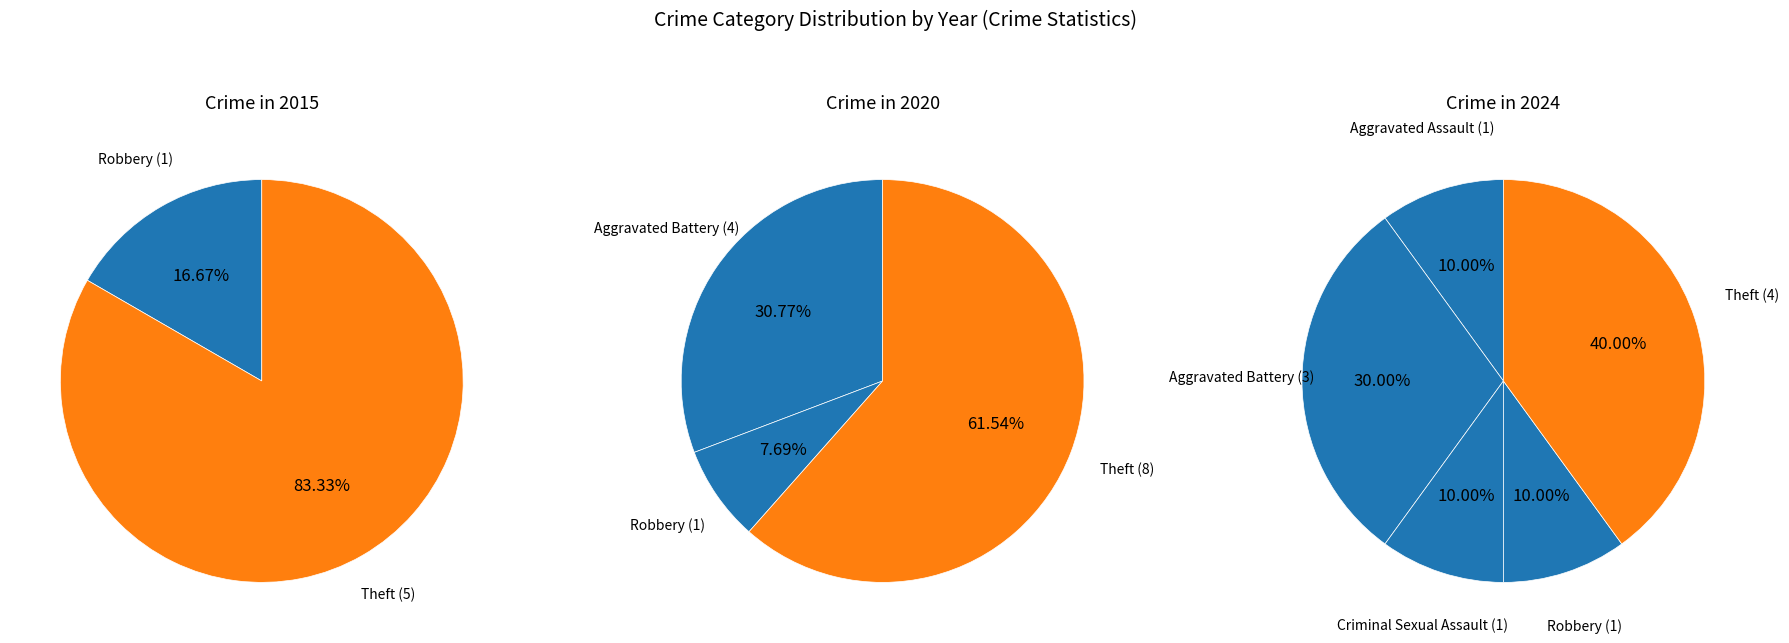

What percentage do Robbery and Theft together represent?

50.0%